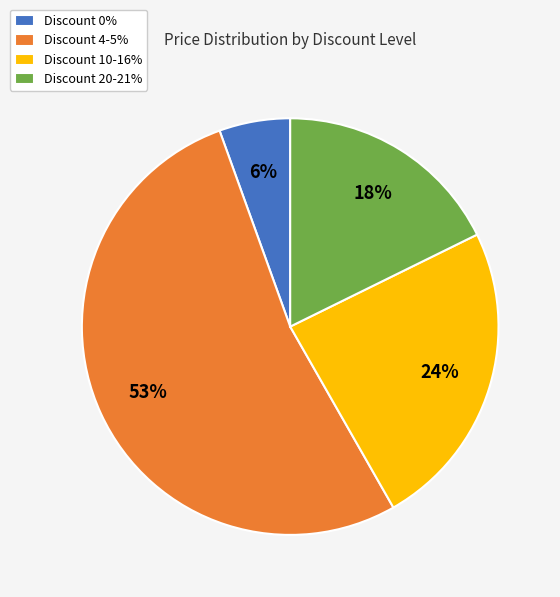

Which category has the smallest portion of the pie?

Discount 0%